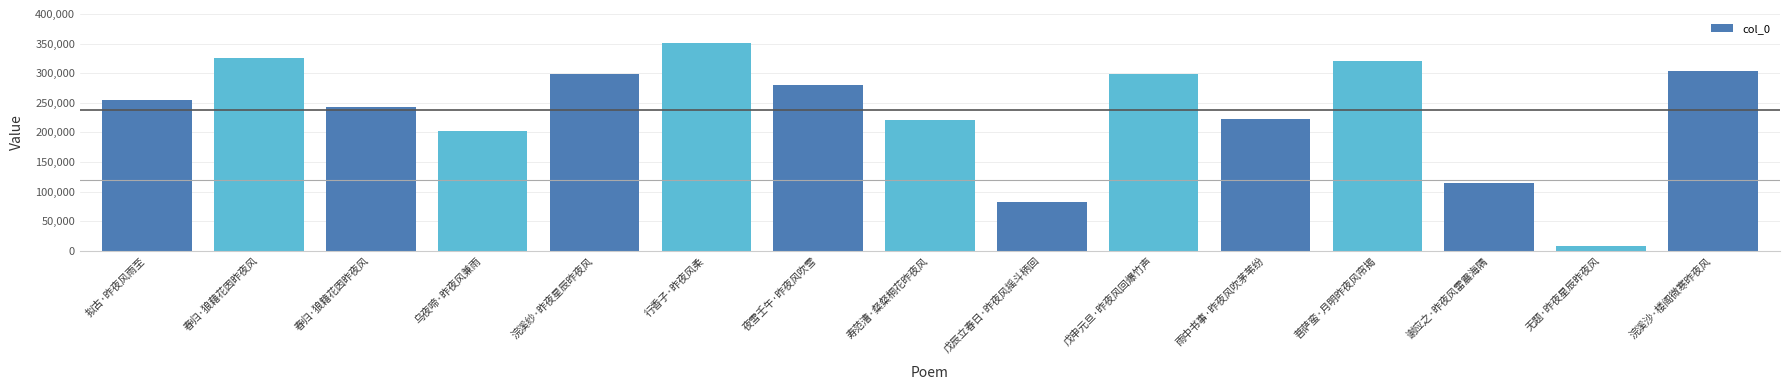

Read the value at 春归·狼籍花因昨夜风, to the nearest 10.

242240